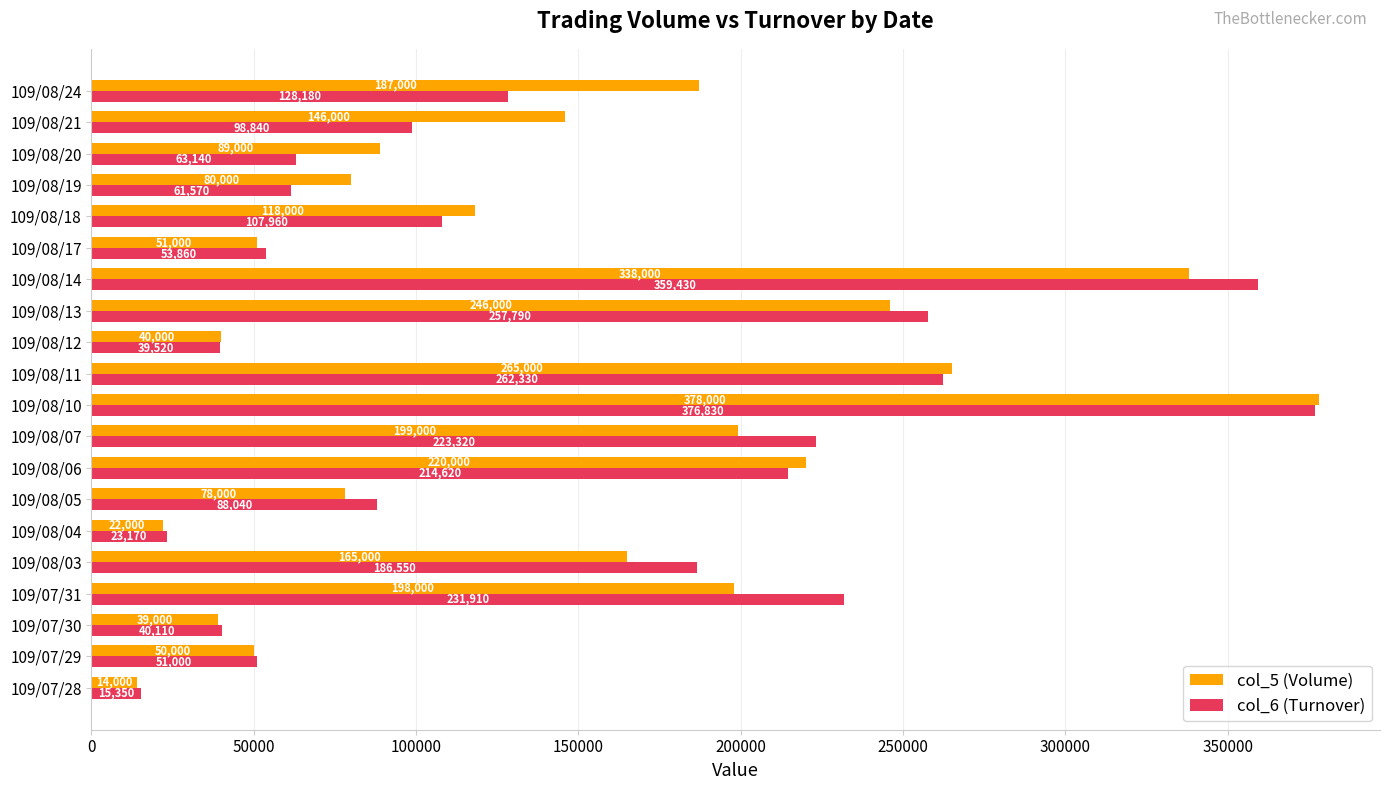

What is the difference between the maximum and minimum values in the col_5 (Volume) series?

364000